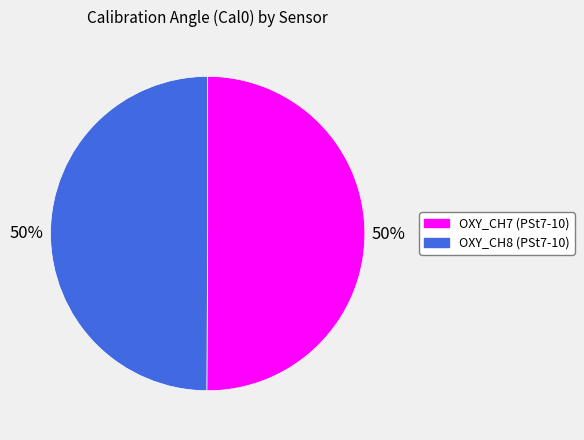

To the nearest percent, what percentage of the pie is OXY_CH7 (PSt7-10)?

50%